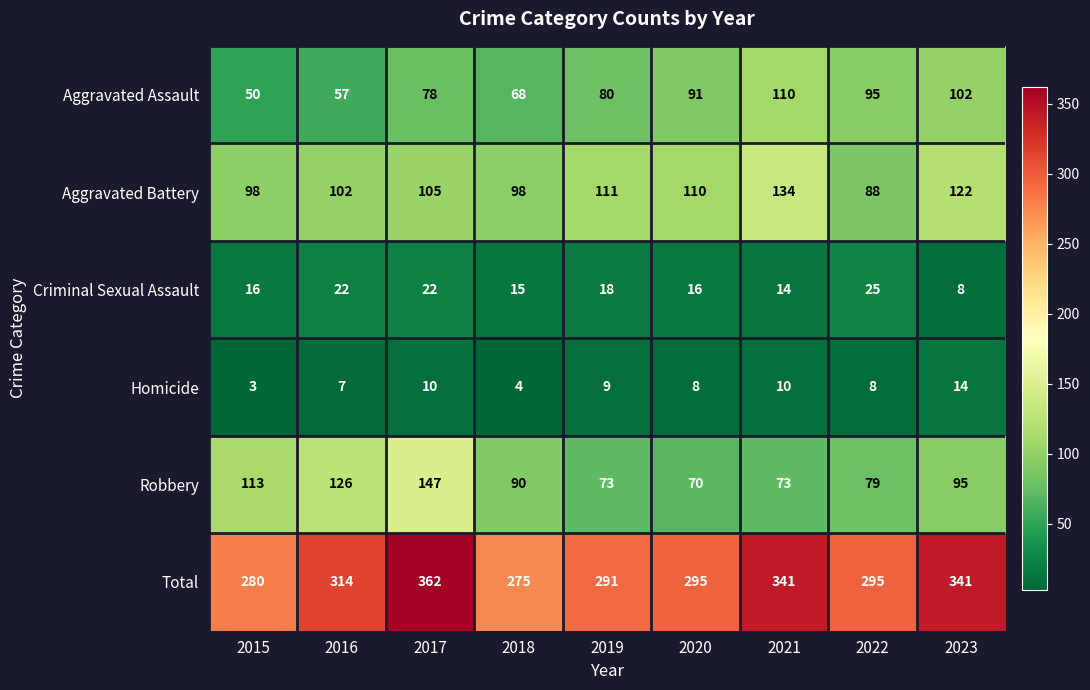

The value of Aggravated Battery at 2022 is 19. True or false?

False